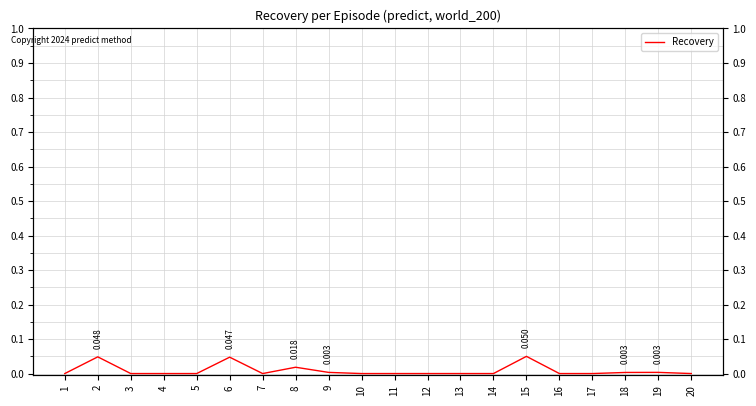

Which label corresponds to the smallest value in the chart?

4